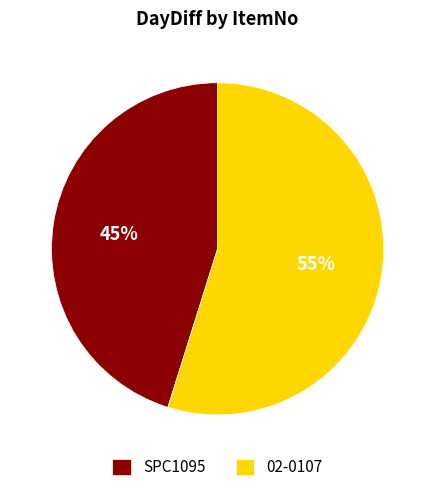

Is 02-0107 the majority of the pie?

Yes